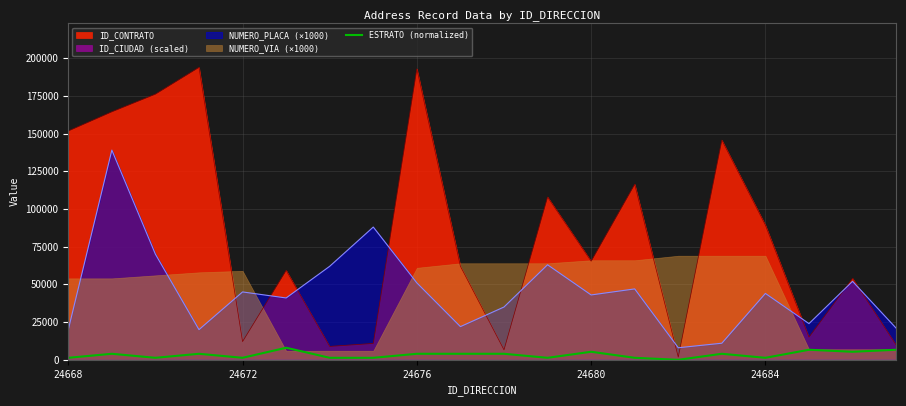

What is the maximum value for ESTRATO (normalized)?

8000.0